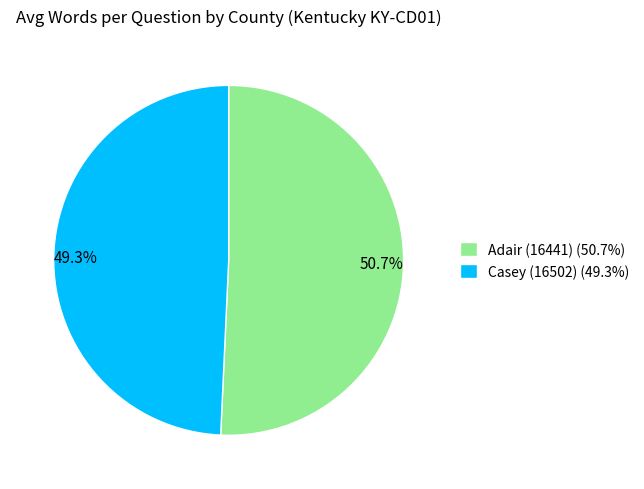

Which slice is the largest?

Adair (16441)